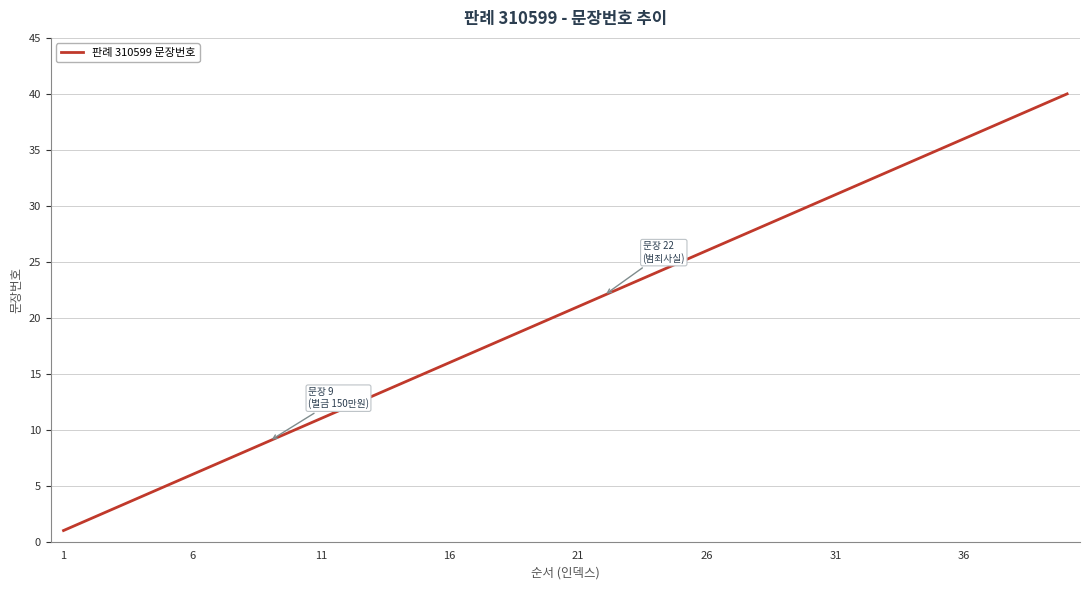

What is the difference between the maximum and second lowest values?

38